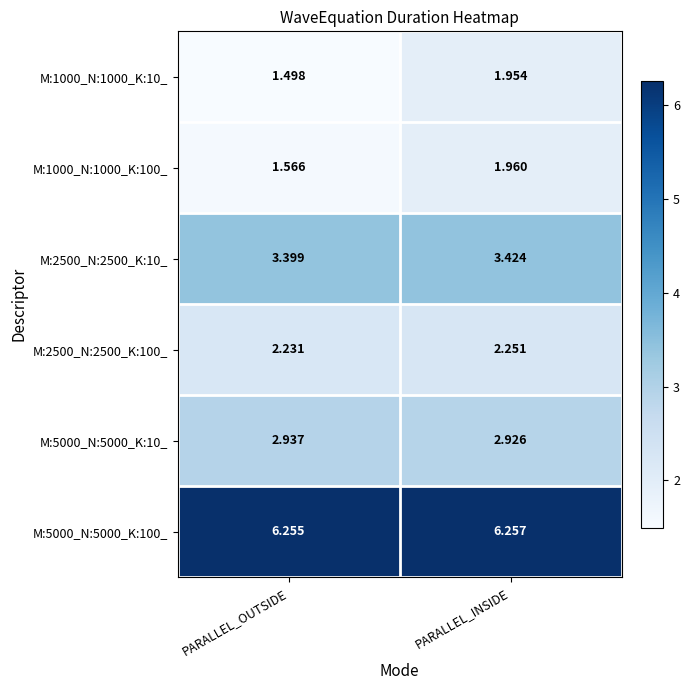

At which label is M:1000_N:1000_K:10_ closest to 1?

PARALLEL_OUTSIDE